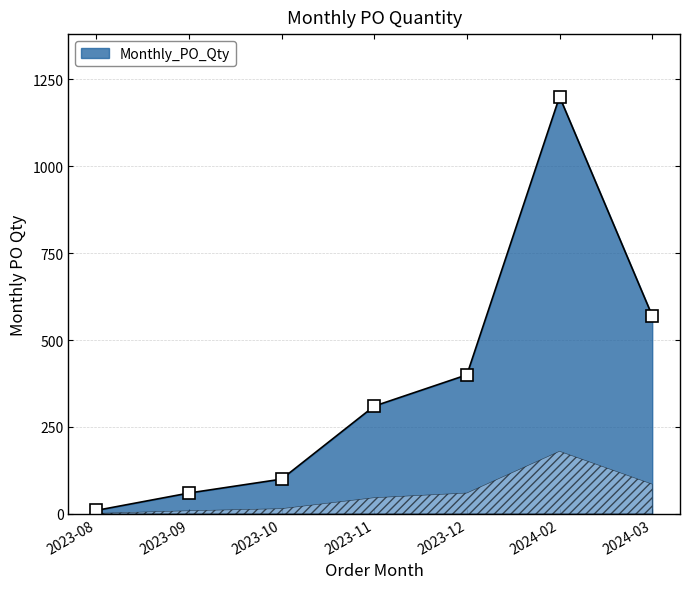

At which category does the data reach its first local peak?

2024-02